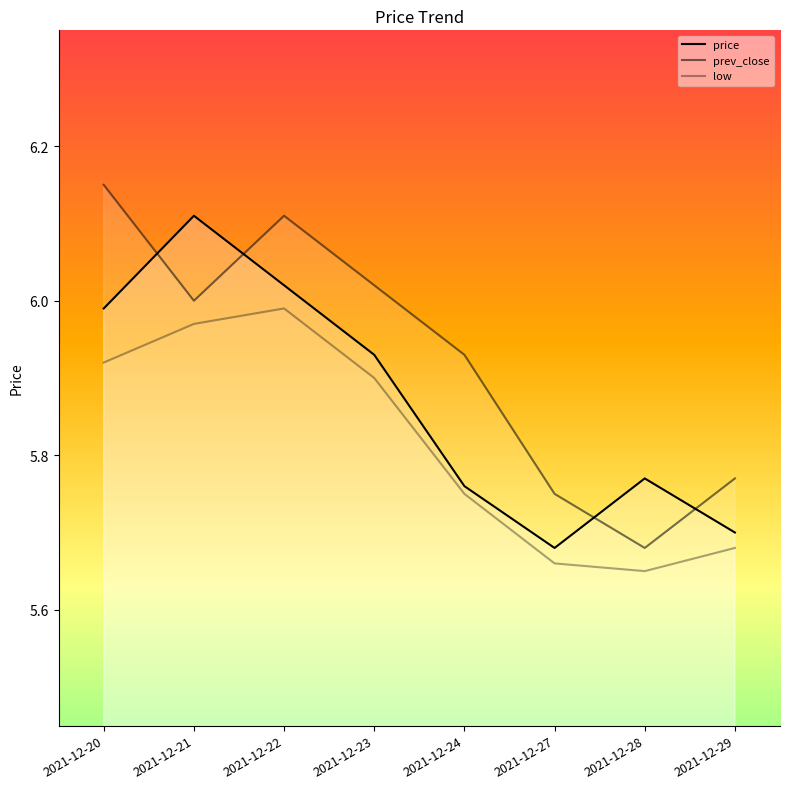

Which series has the widest spread of values?

prev_close